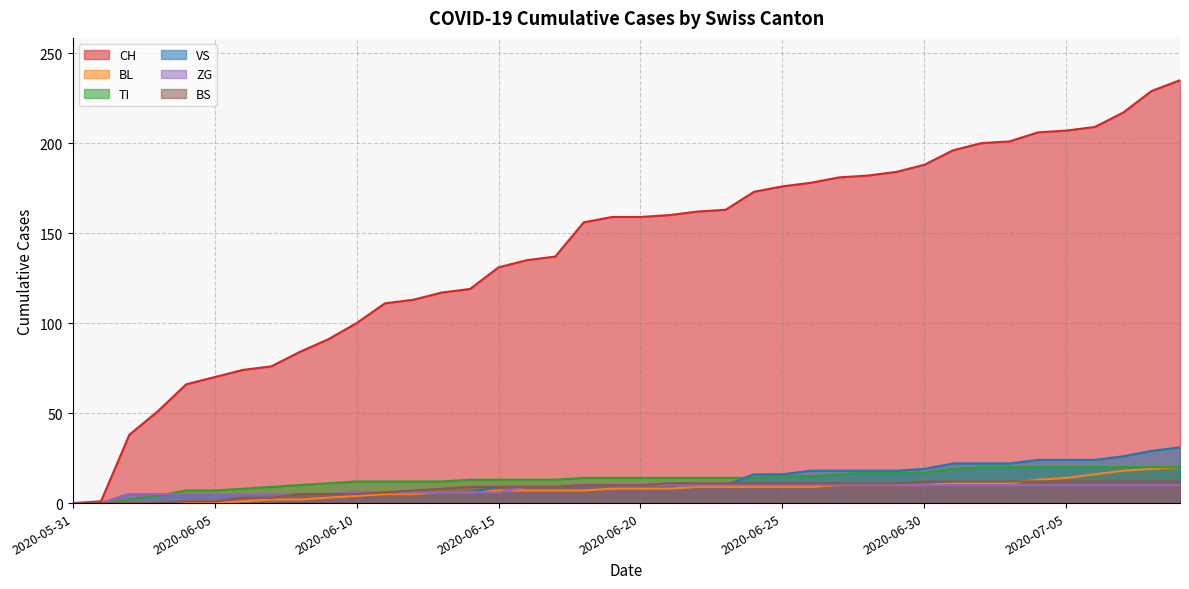

List the series in order of their peak value, lowest first.

ZG, BS, BL, TI, VS, CH